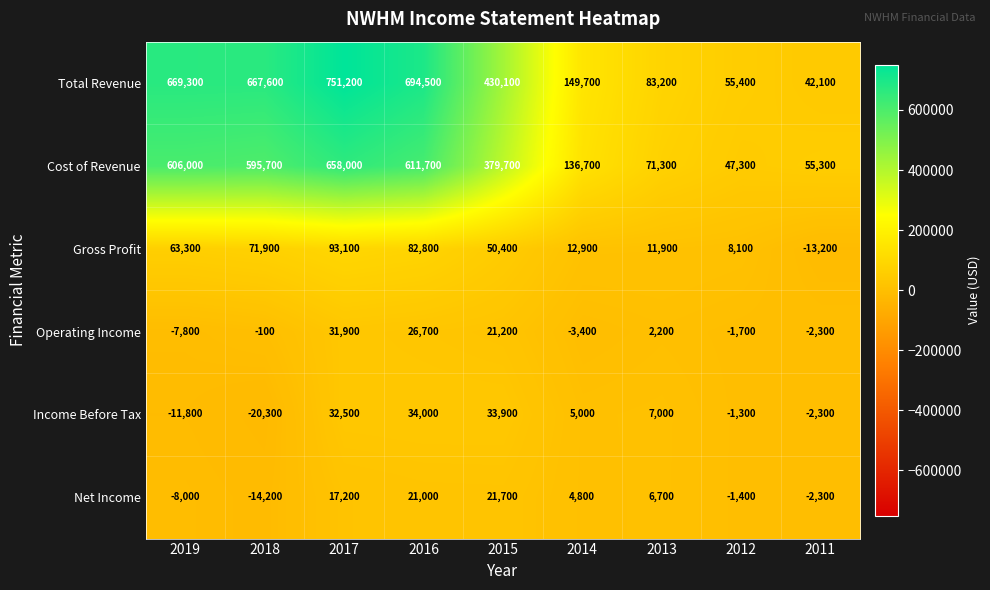

At how many categories does at least one series exceed 282058?

5